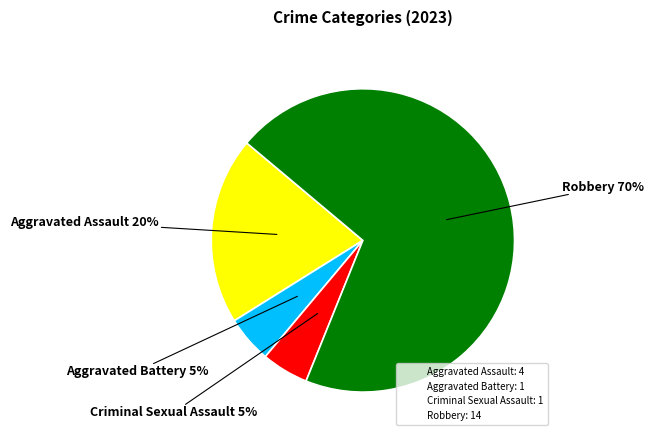

Is it true that Criminal Sexual Assault is 18% of the pie?

False